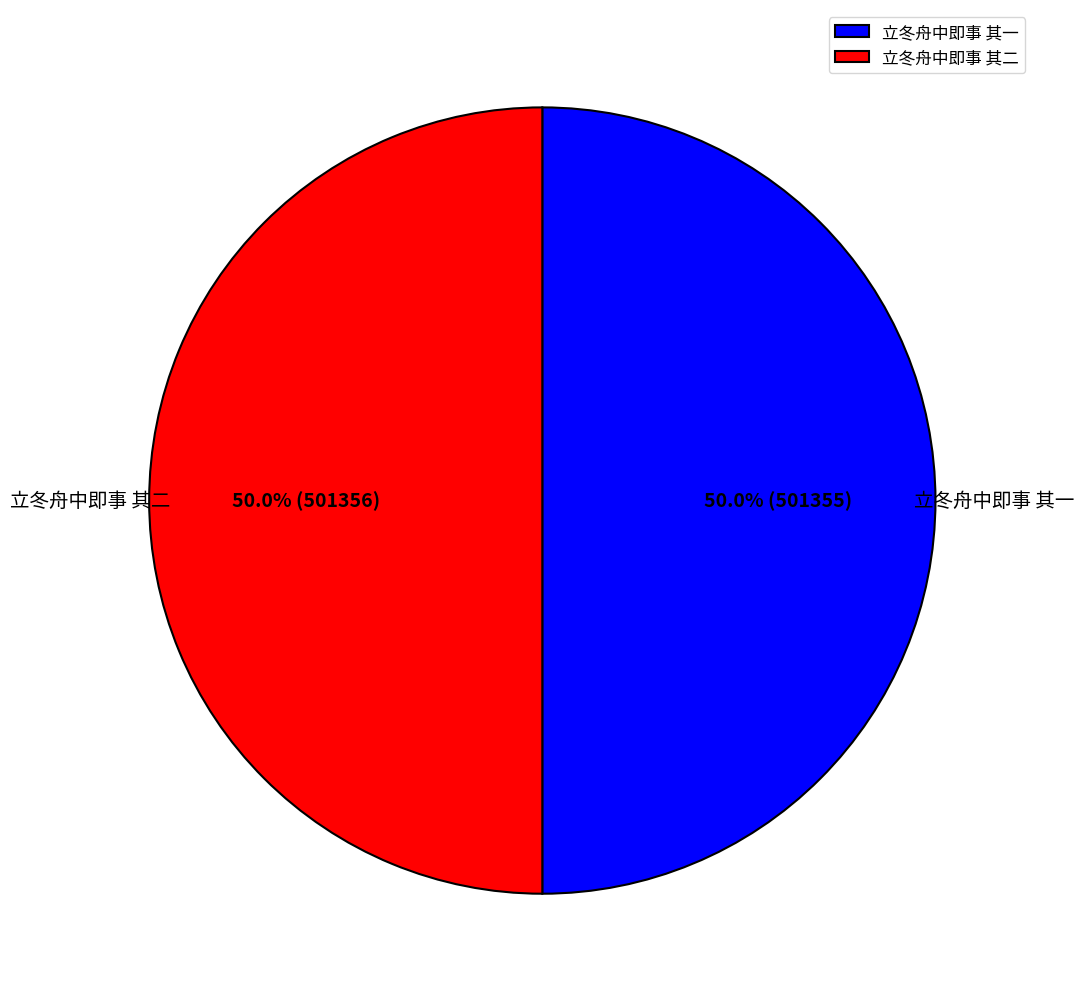

Is the sum of 立冬舟中即事 其二 and 立冬舟中即事 其一 greater than half?

Yes